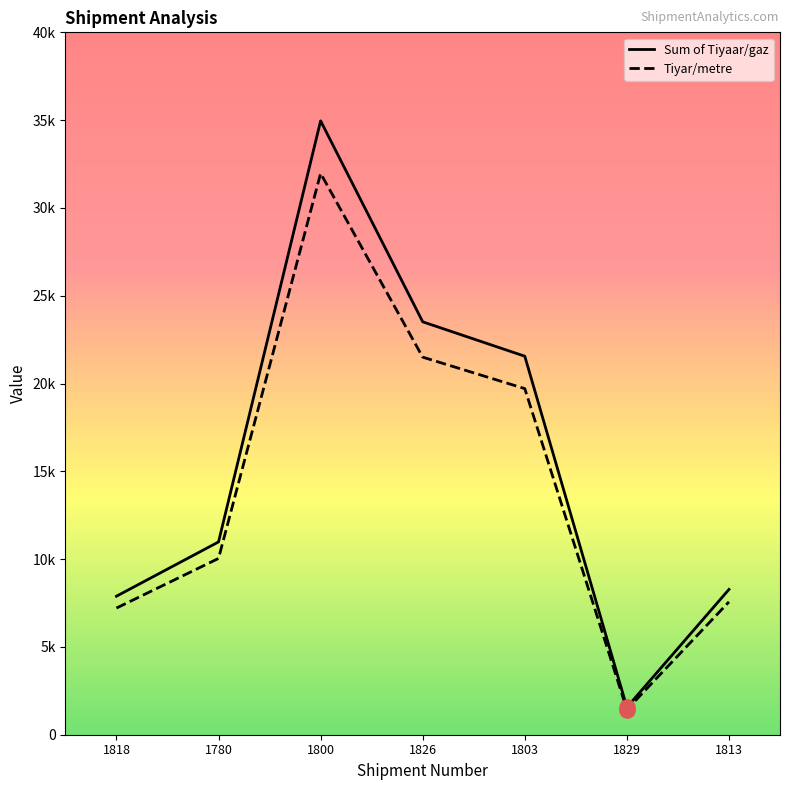

At which category is the sum across all series the highest?

1800